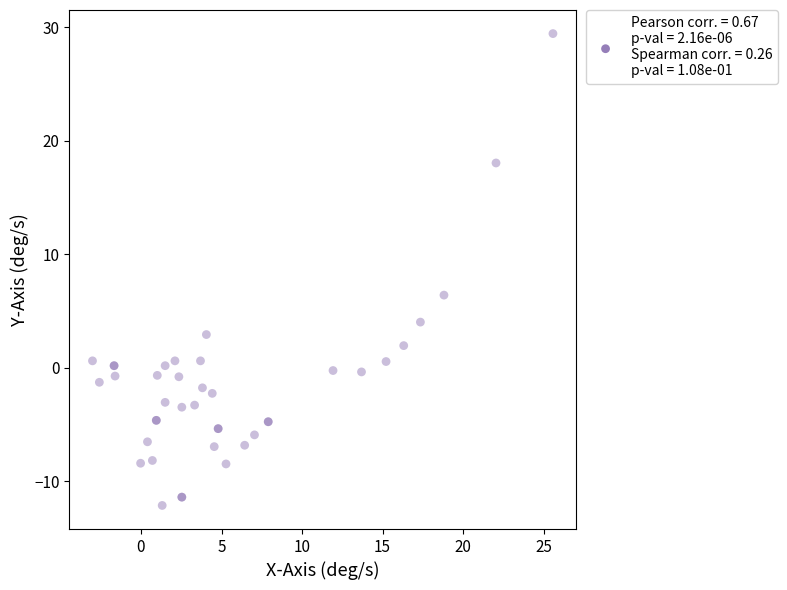

What Y value in the scatter plot is closest to 8?

6.4